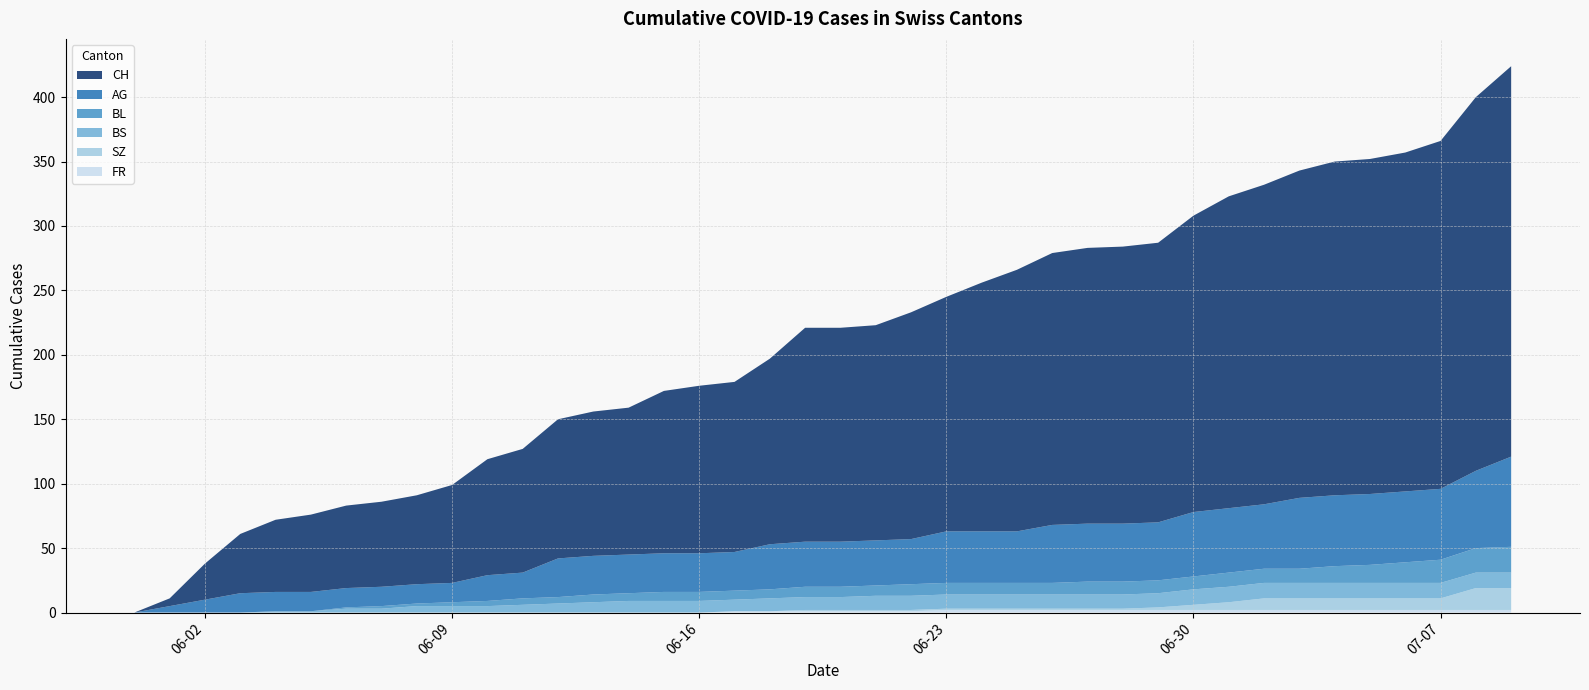

Reading left to right, list all the values displayed in this chart.

CH: 0	6	28	46	56	60	64	66	69	76	90	96	108	112	114	126	130	132	144	166	166	167	176	182	193	203	211	214	215	217	230	242	248	254	259	260	263	270	290	303
AG: 0	5	10	15	15	15	15	15	15	15	20	20	30	30	30	30	30	30	35	35	35	35	35	40	40	40	45	45	45	45	50	50	50	55	55	55	55	55	60	70
BL: 0	0	0	0	0	0	1	2	2	3	4	5	5	6	6	7	7	7	7	8	8	8	9	9	9	9	9	10	10	10	10	11	11	11	13	14	16	18	19	20
BS: 0	0	0	0	1	1	3	3	5	5	5	6	7	8	9	9	9	9	10	10	10	11	11	11	11	11	11	11	11	11	12	12	12	12	12	12	12	12	12	12
SZ: 0	0	0	0	0	0	0	0	0	0	0	0	0	0	0	0	0	0	0	1	1	1	1	1	1	1	1	1	1	2	4	6	9	9	9	9	9	9	17	17
FR: 0	0	0	0	0	0	0	0	0	0	0	0	0	0	0	0	0	1	1	1	1	1	1	2	2	2	2	2	2	2	2	2	2	2	2	2	2	2	2	2